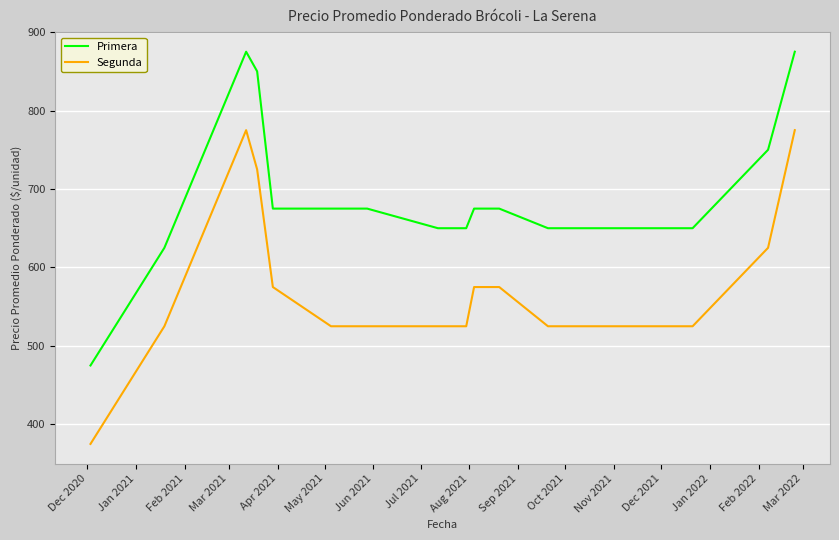

What is the maximum value for Primera?

875